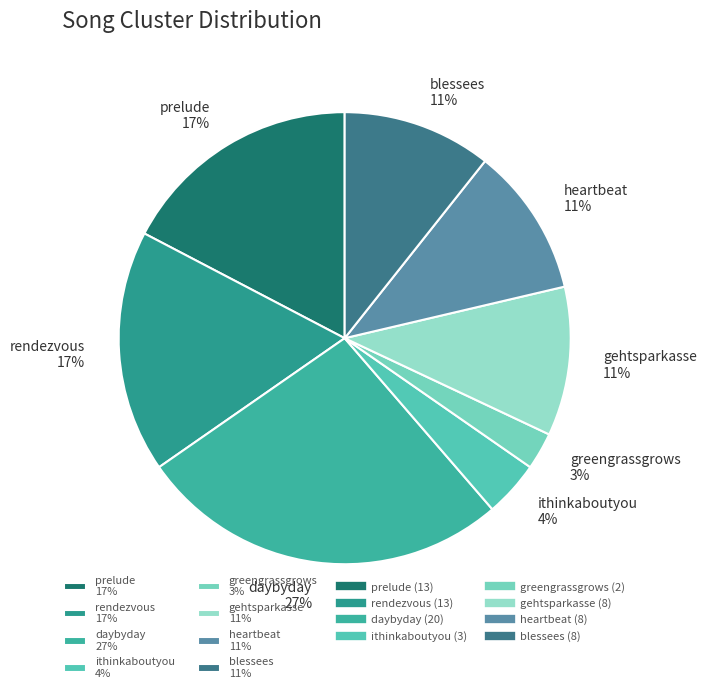

The blessees slice represents 11% of the pie. True or false?

True